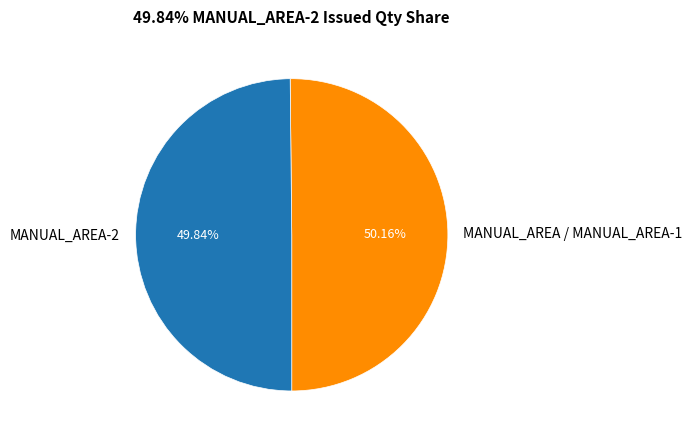

Approximately how many times larger is the value at MANUAL_AREA-2 compared to MANUAL_AREA / MANUAL_AREA-1?

1.0